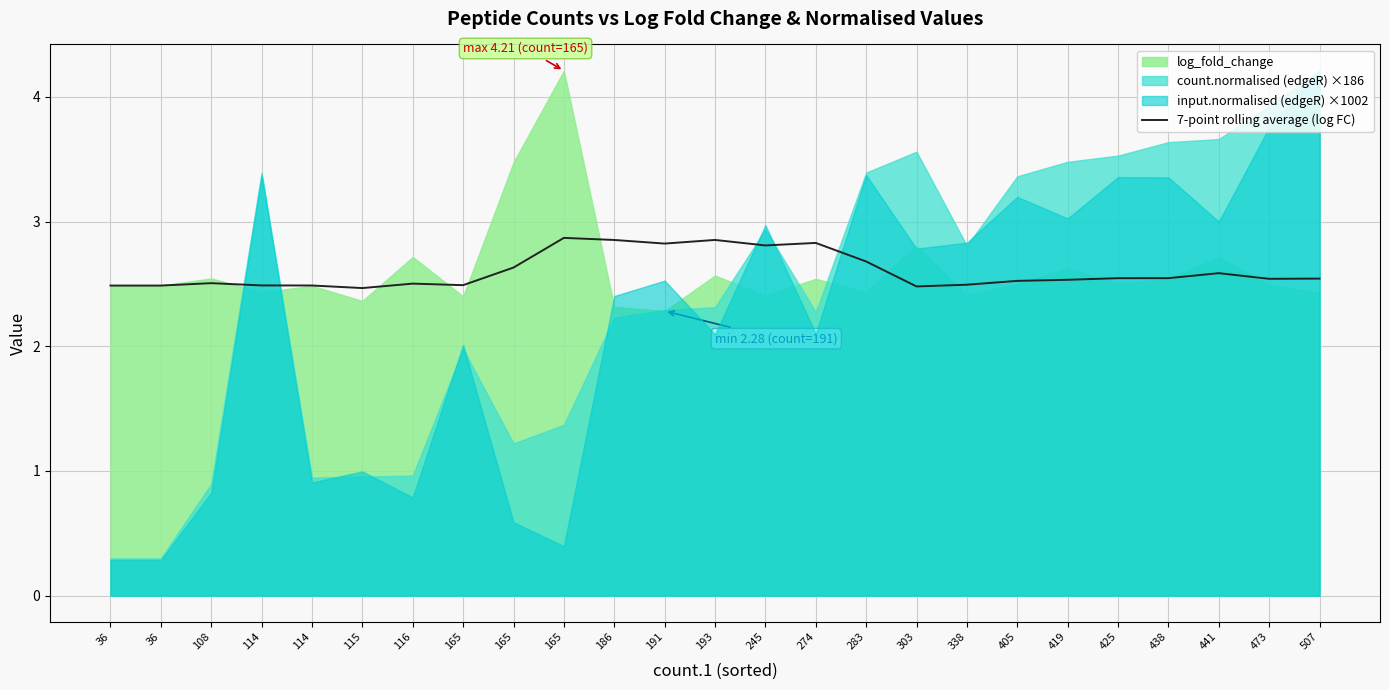

How many points are lower than both their immediate neighbors (excluding endpoints)?

6